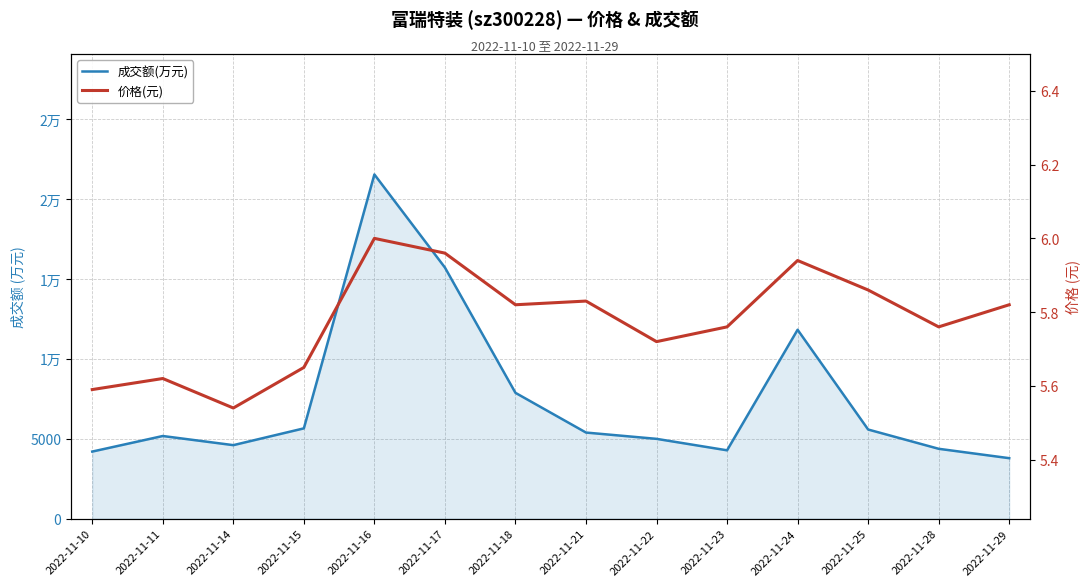

Which series has the largest range (max minus min)?

成交额(万元)